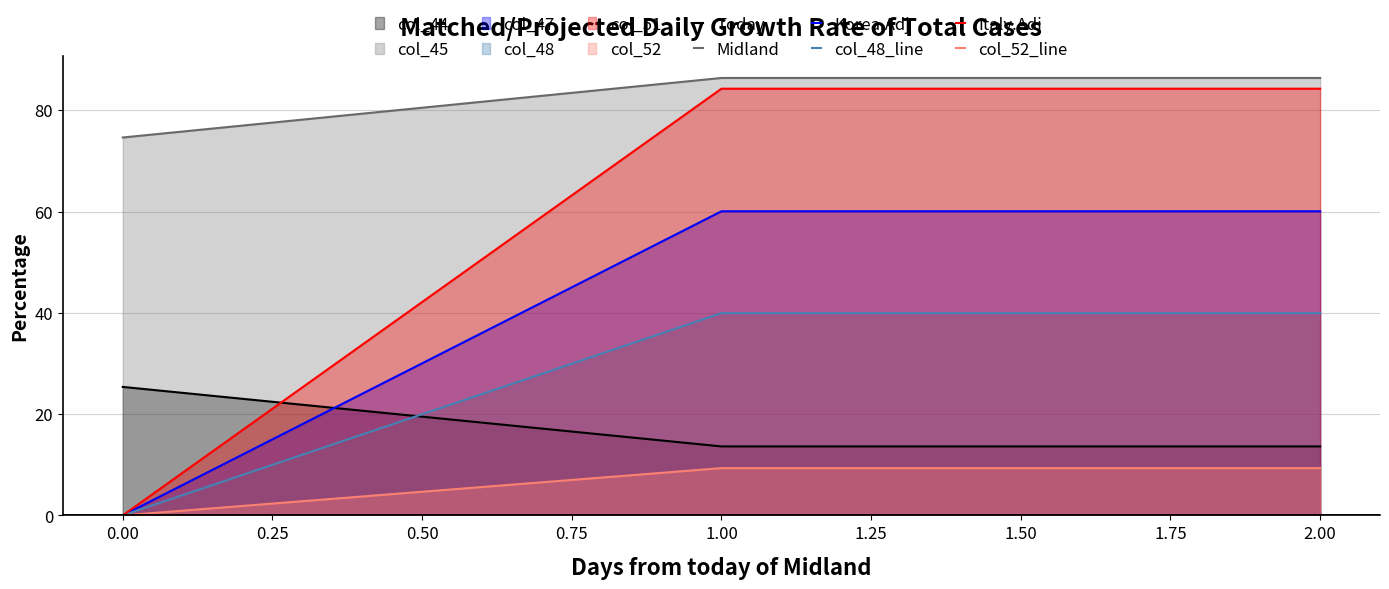

Which series changed the most between 0.00 and 2.00?

Italy.Adj